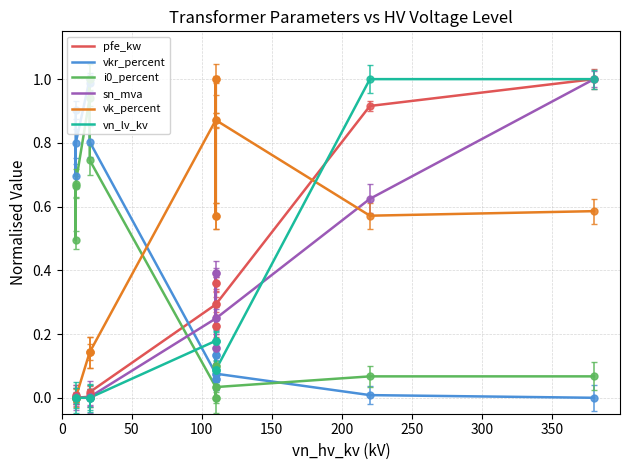

How many distinct data groups are displayed?

6